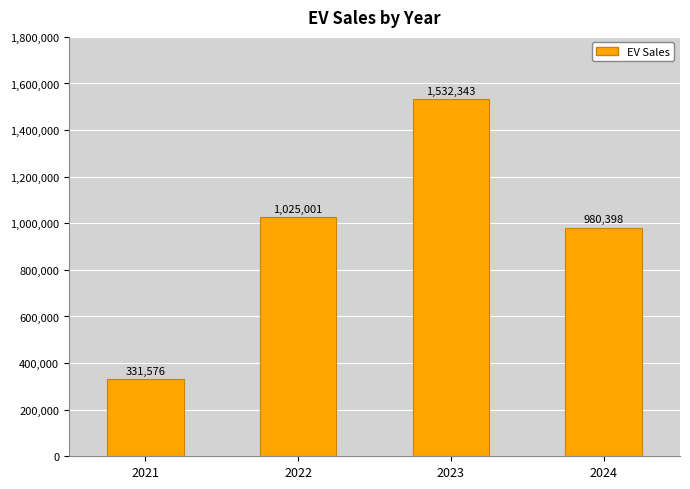

Which category has the lowest value across all series?

2021